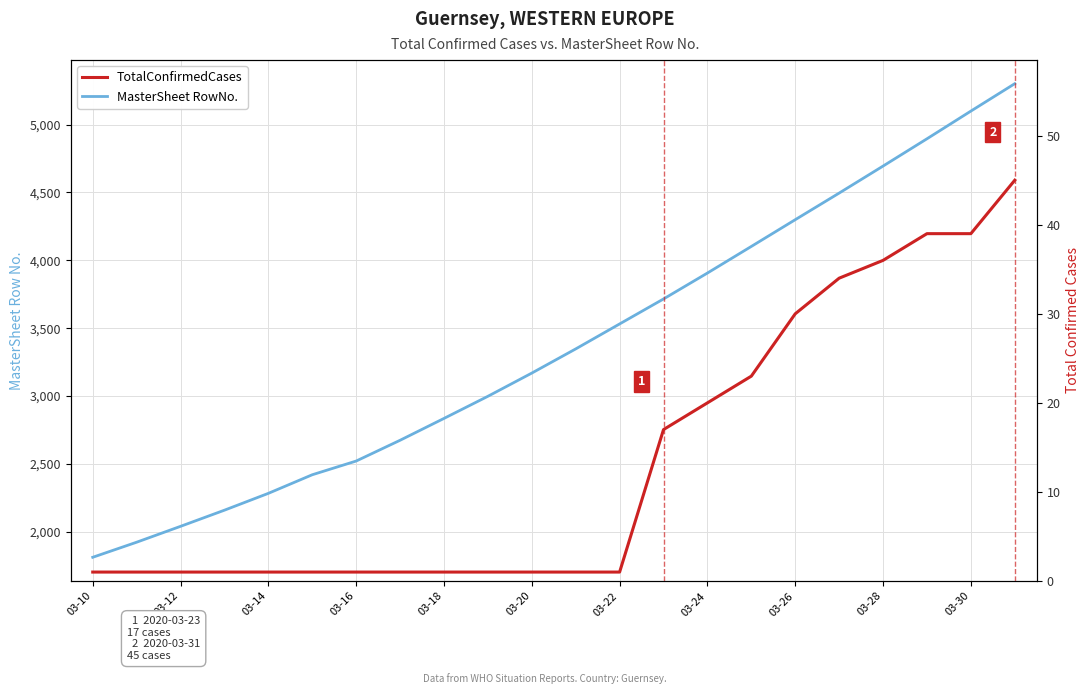

What position from the right is 15?

7